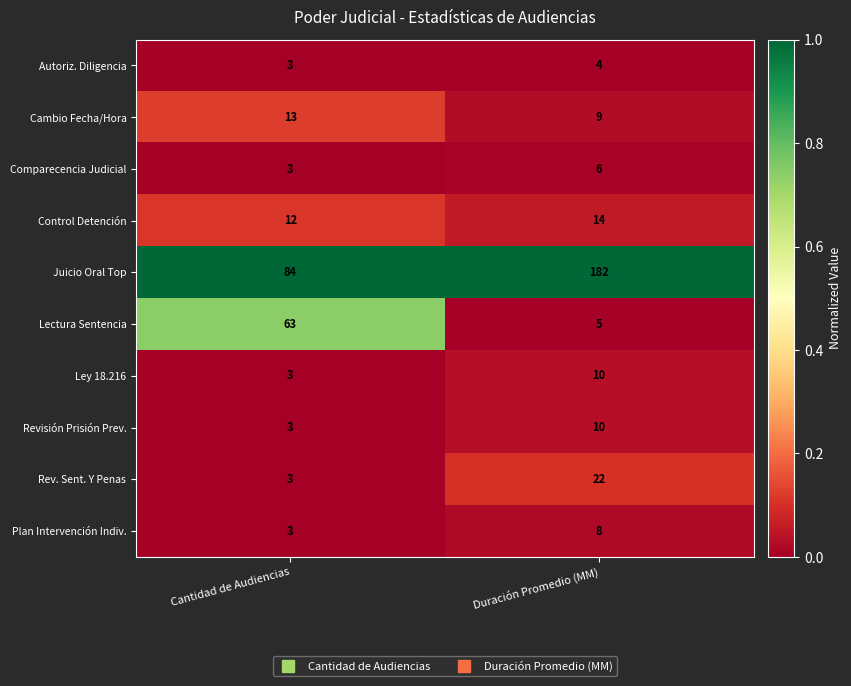

What is the total value across all series at Cantidad de Audiencias?

190